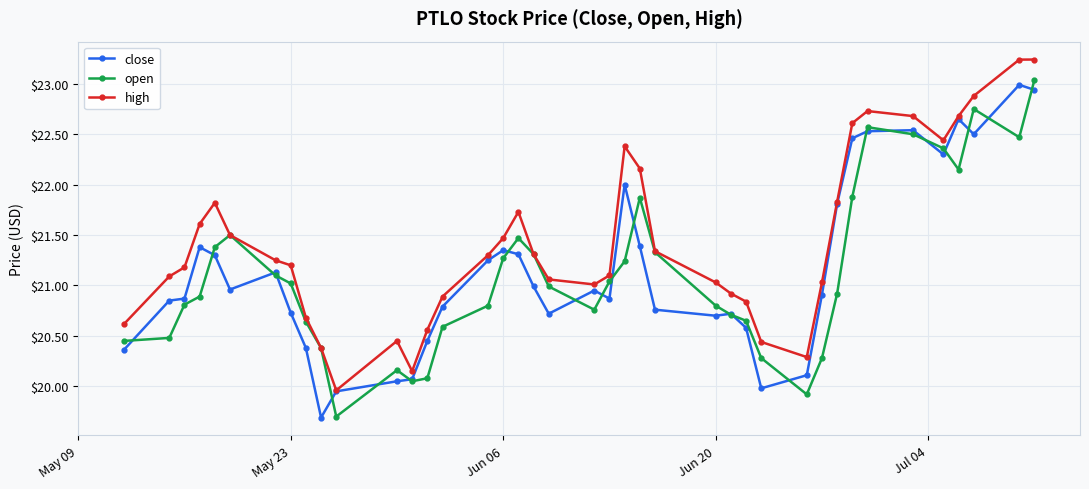

In open, how many points are lower than both neighbors (excluding endpoints)?

6